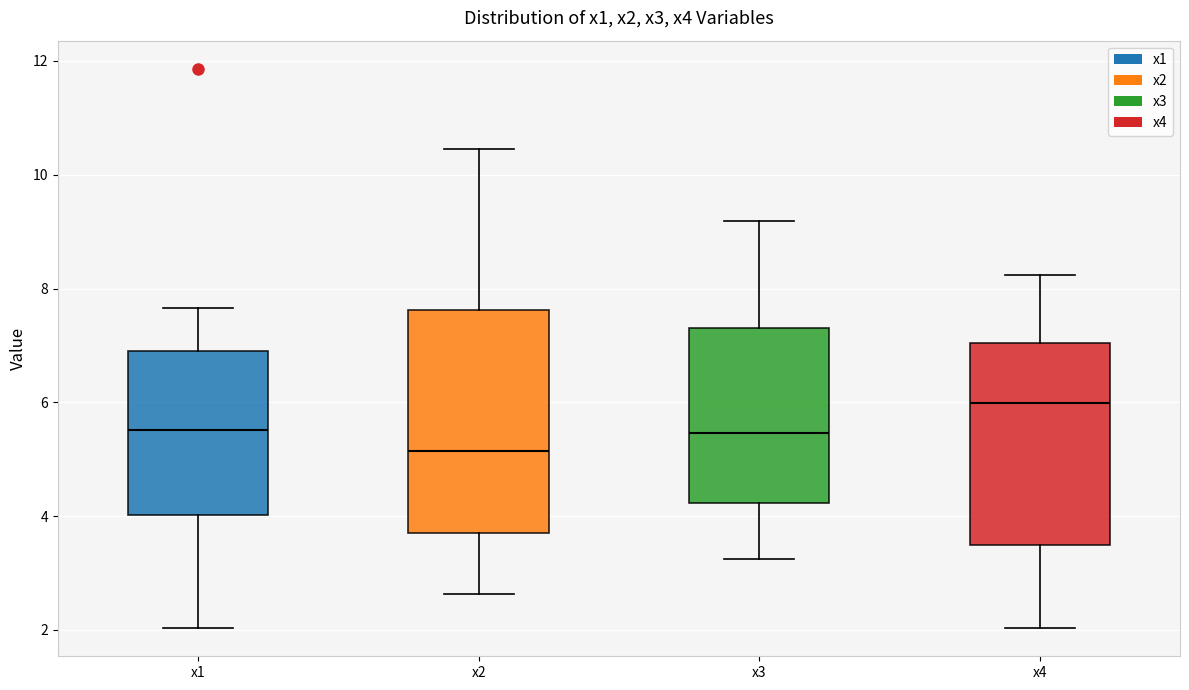

Where does the upper whisker of the box for x2 end on the y-axis? The values are not printed on the chart, so give them approximately, as read against the axis.

10.4